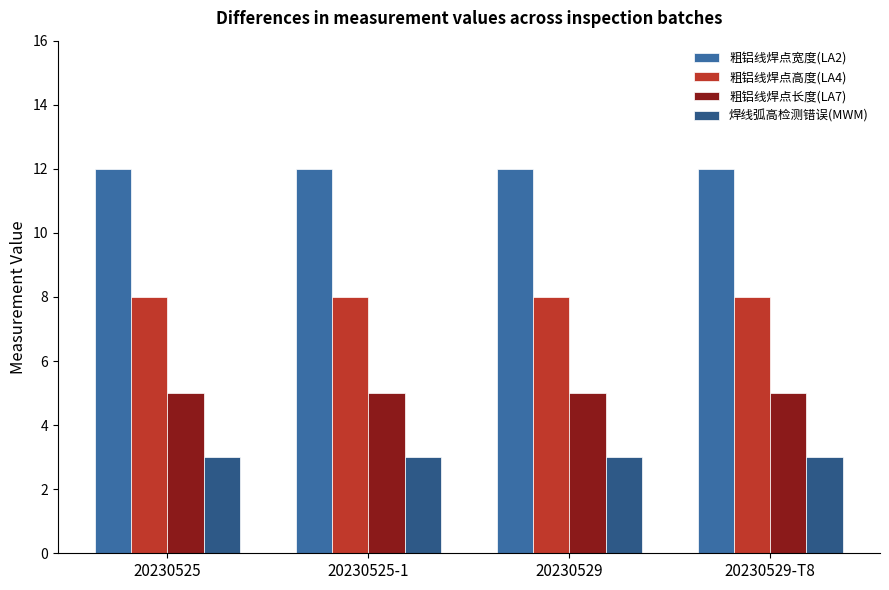

Which series has the largest total across all categories?

粗铝线焊点宽度(LA2)